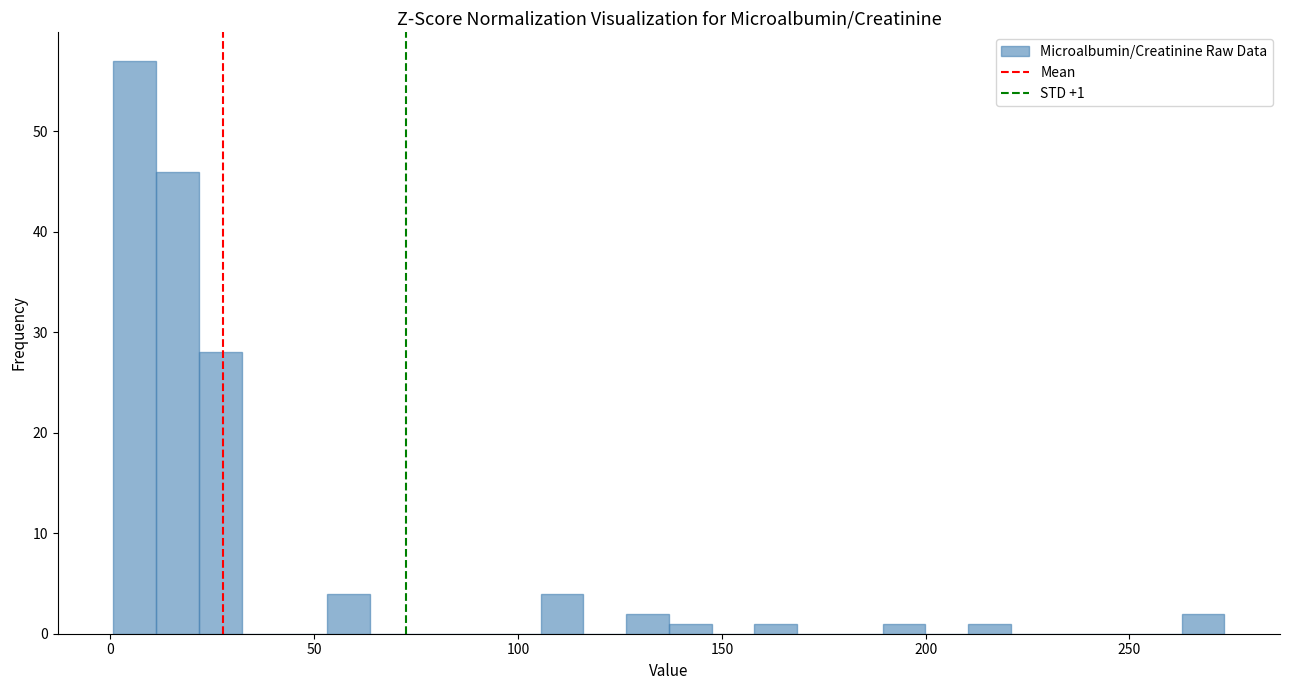

Around what value on the x-axis is the tallest bar? Give the approximate position of its centre, as read against the axis.

5